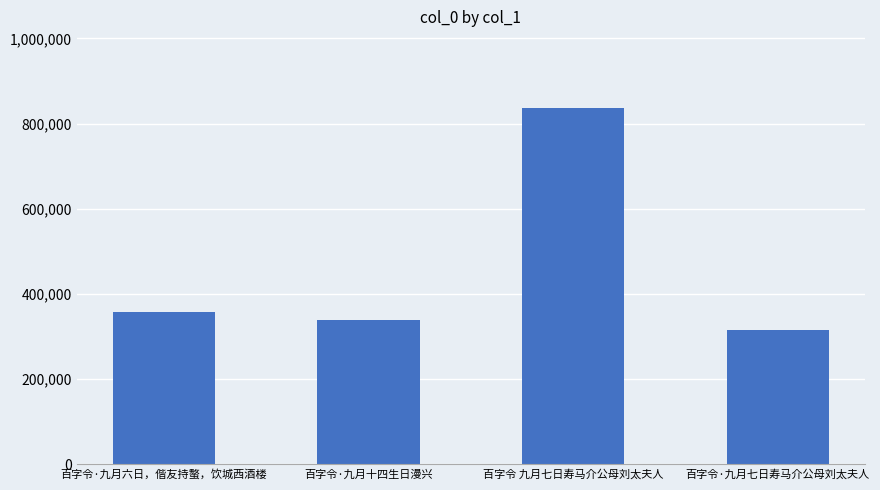

What is the value of the 3rd bar from the left?

836343